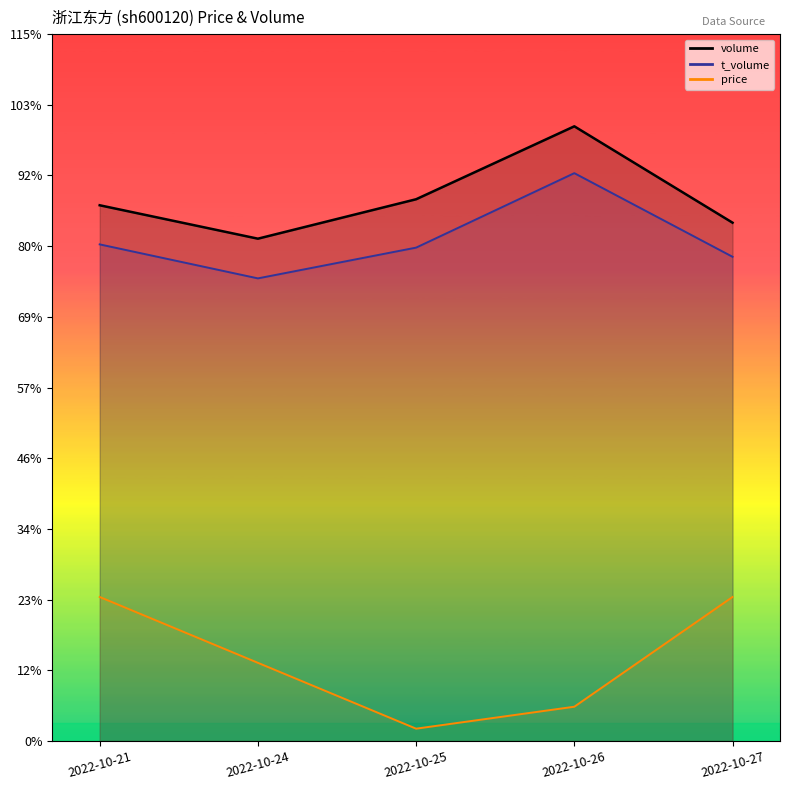

Between 2022-10-24 and 2022-10-26, which is larger?

2022-10-26